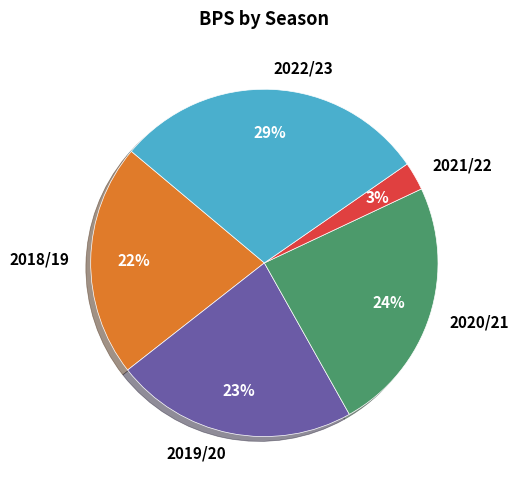

Is there a majority slice in this chart?

No